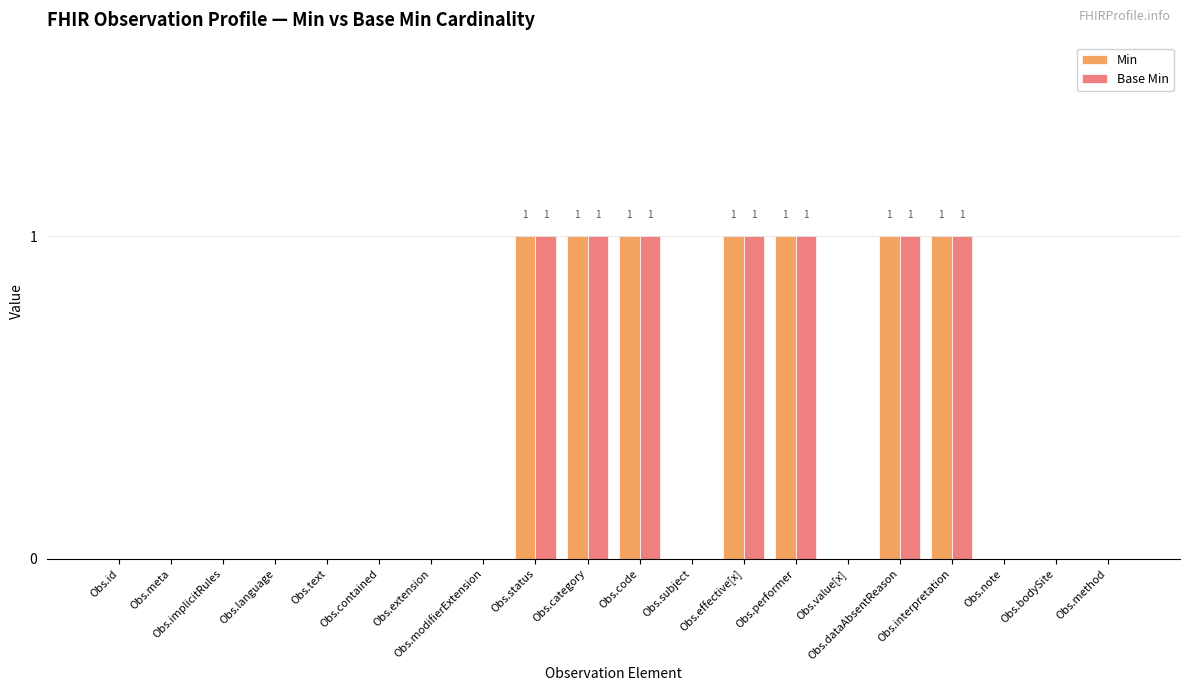

How many groups of bars are there?

20